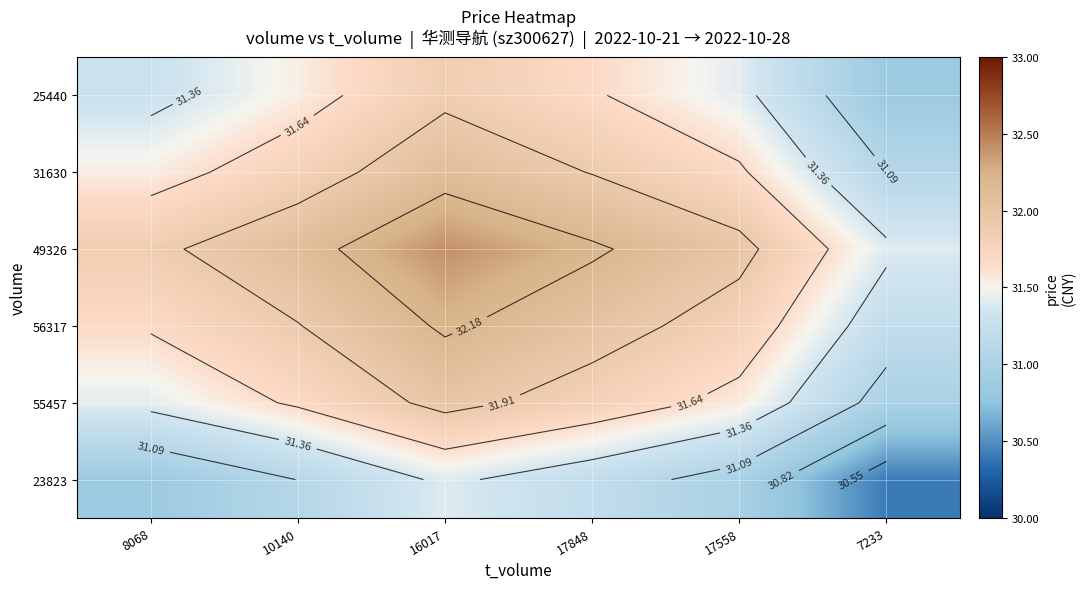

Rank the series by their maximum value, from lowest to highest.

23823, 25440, 55457, 31630, 56317, 49326